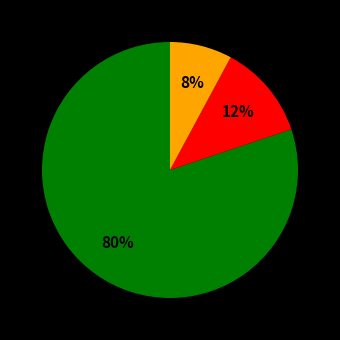

To the nearest percent, what is the difference between the largest and smallest slice percentages?

72%